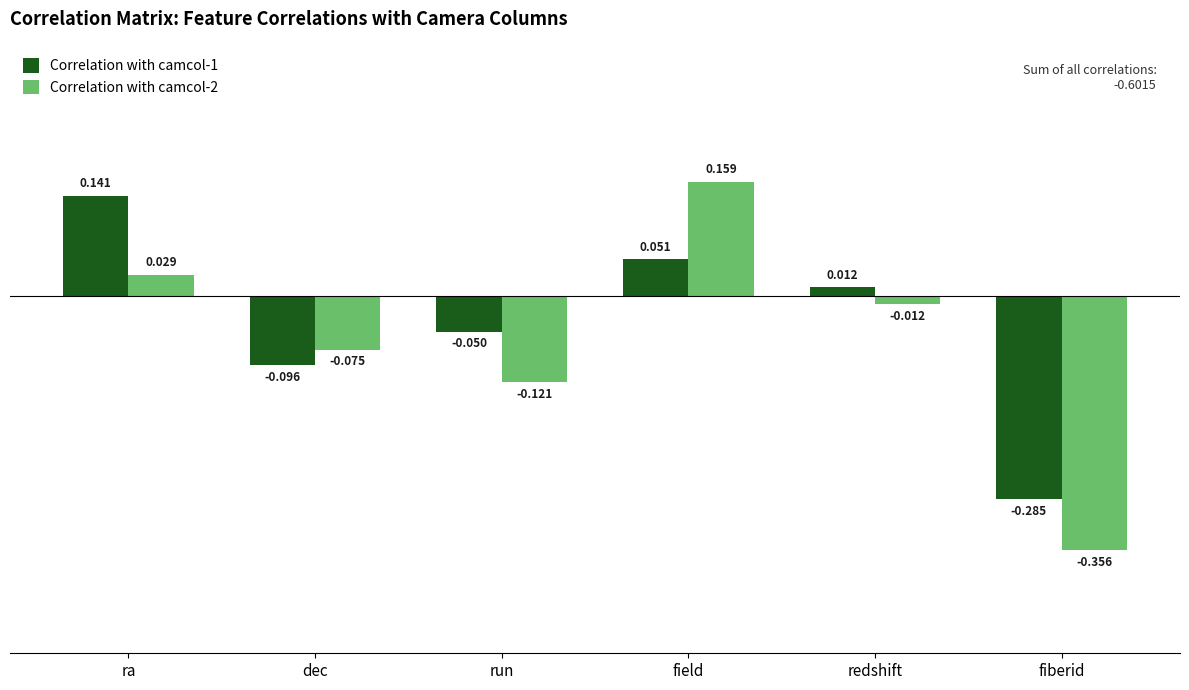

How many positive values does the Correlation with camcol-2 series have?

2